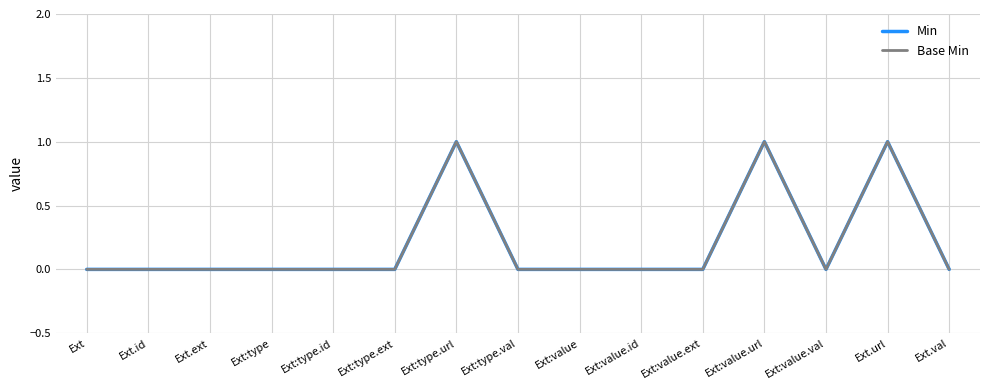

What is the difference between the second highest and second lowest values in the Min series?

1